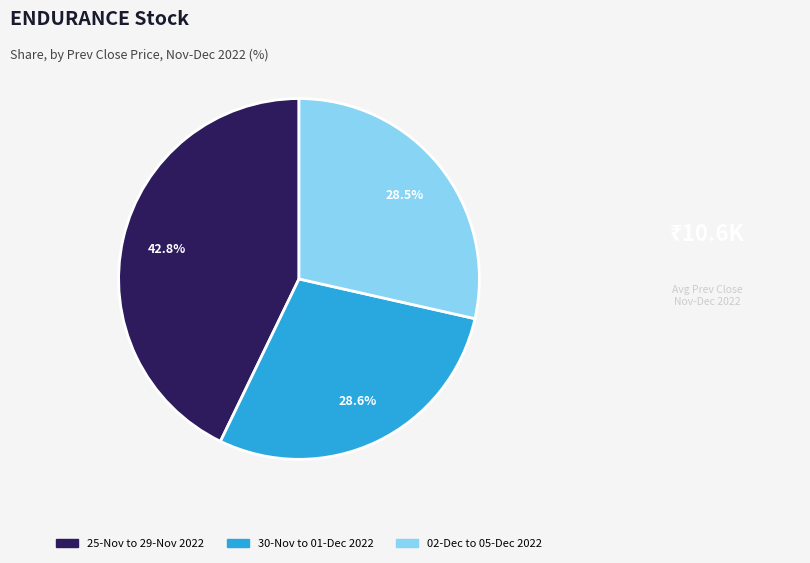

Is there any slice that represents more than half of the pie?

No